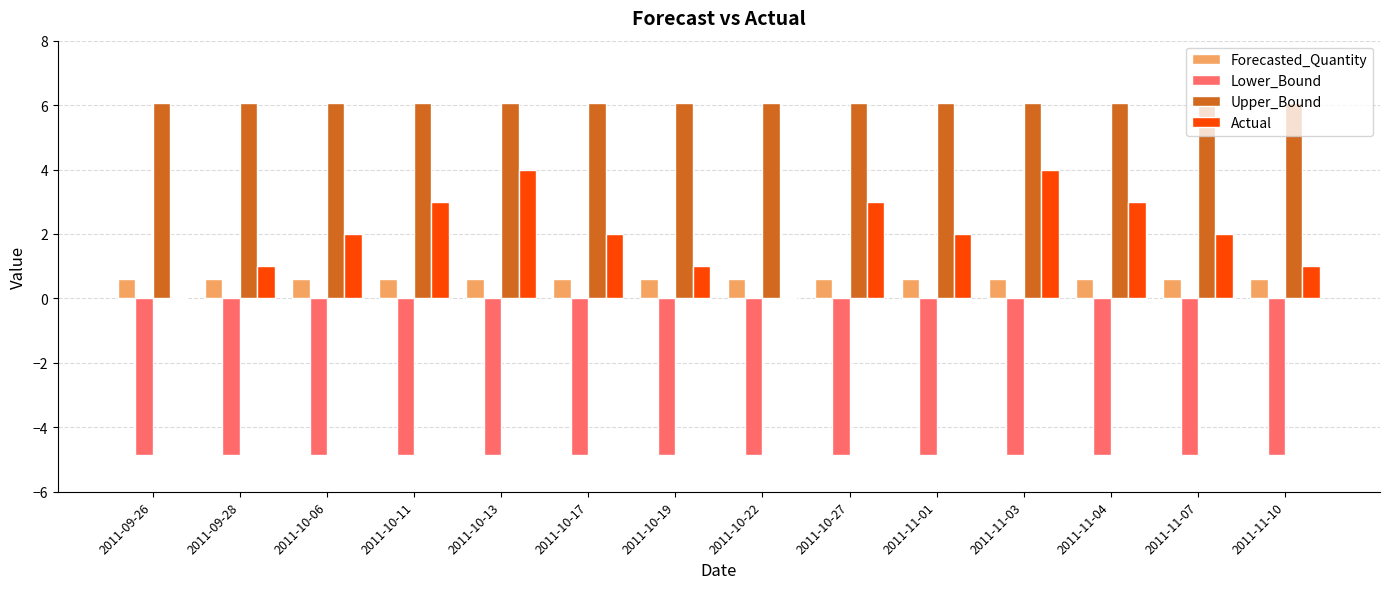

What are all the series names shown in the legend?

Forecasted_Quantity, Lower_Bound, Upper_Bound, Actual